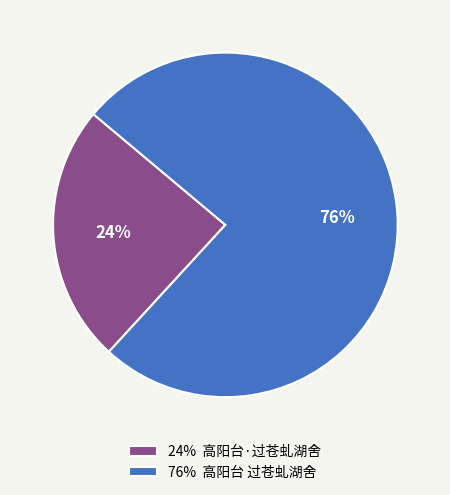

Count the number of slices in the pie.

2